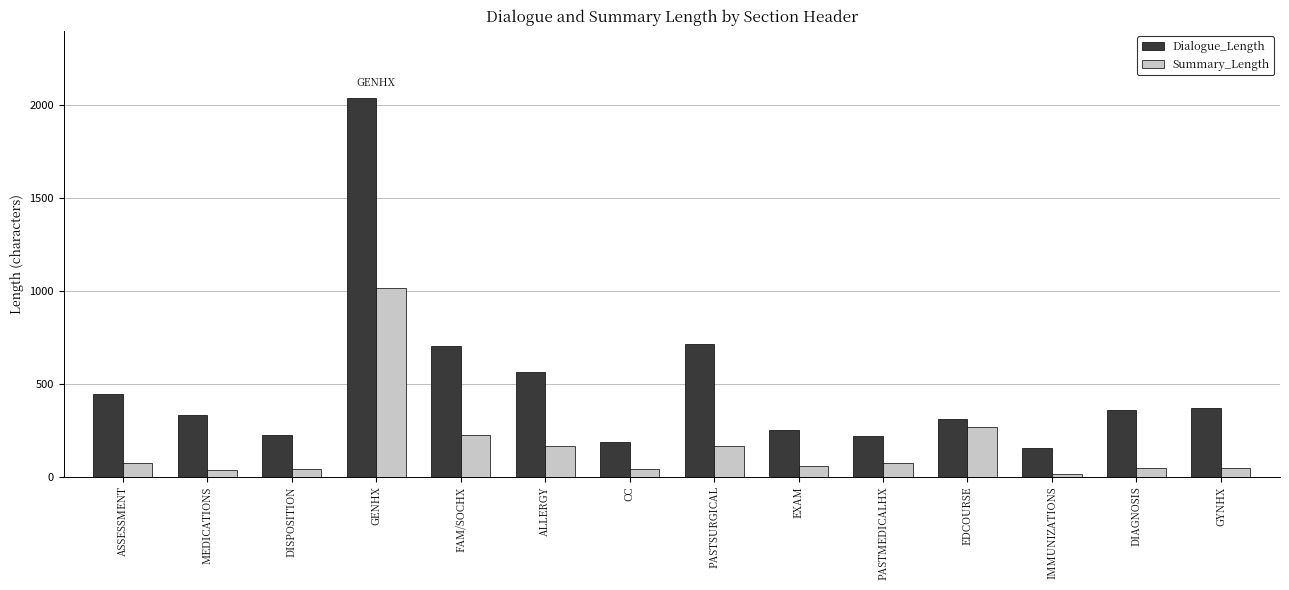

Rank the series at GENHX from lowest to highest value.

Summary_Length, Dialogue_Length